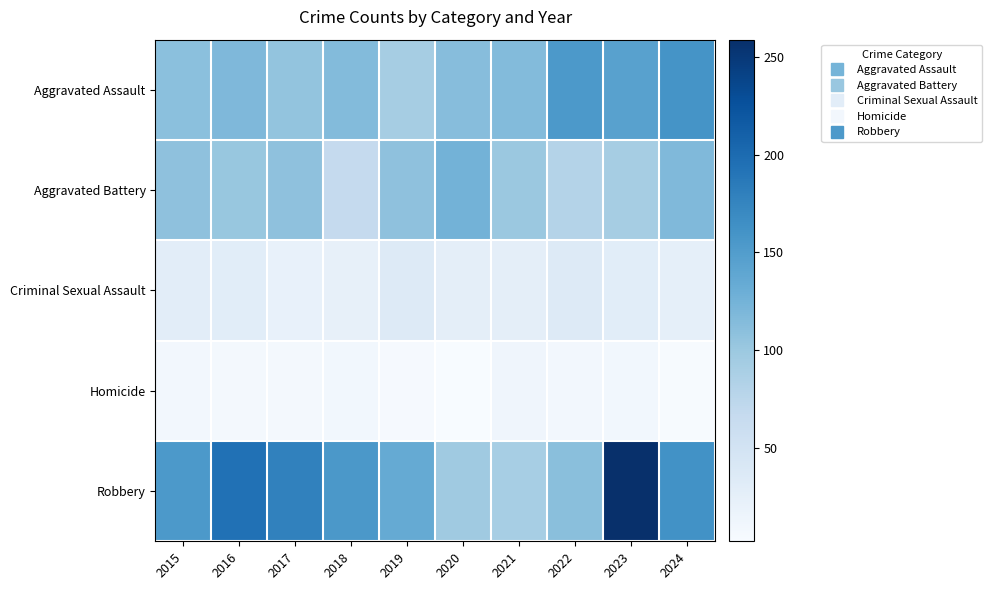

At how many categories does at least one series exceed 253?

1